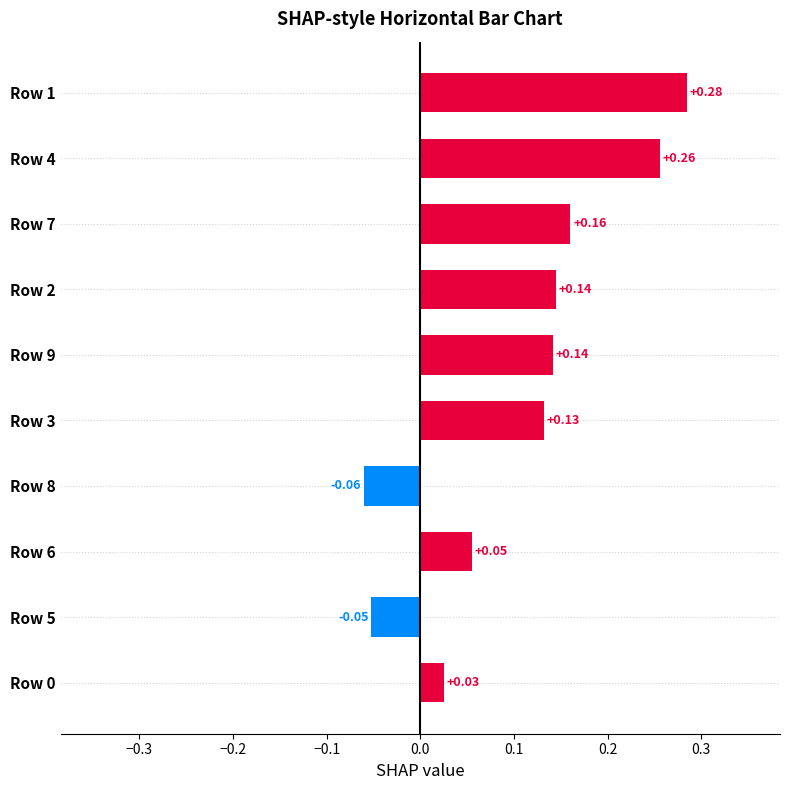

What is the change in value from Row 6 to Row 7?

+0.1